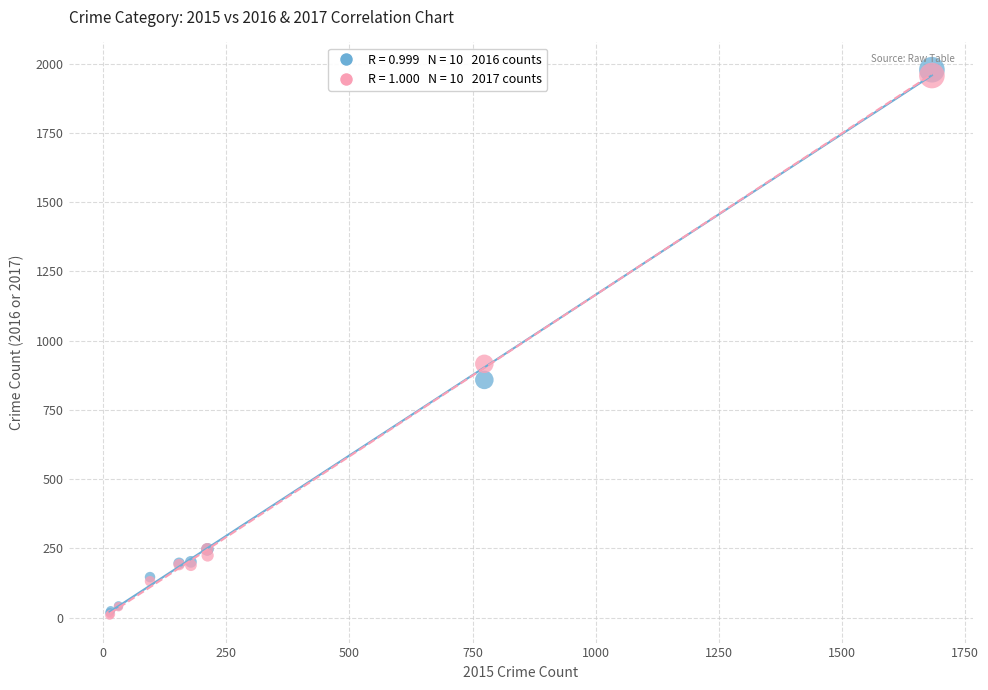

Across all series, what Y value is closest to 993?

916